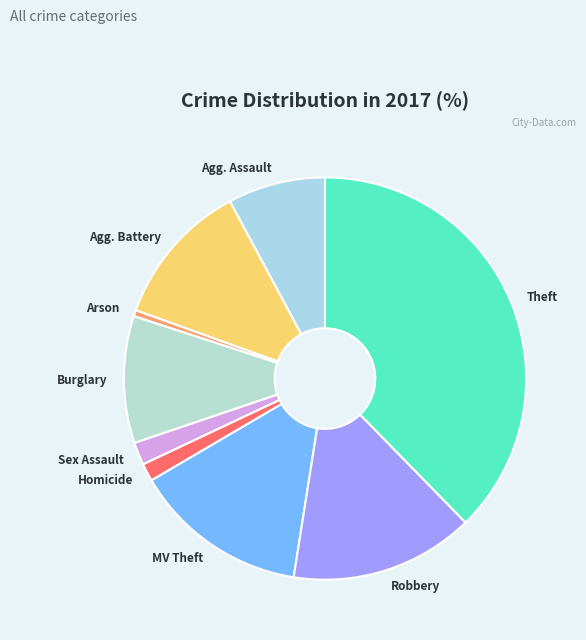

Which has a higher value, Burglary or Arson?

Burglary